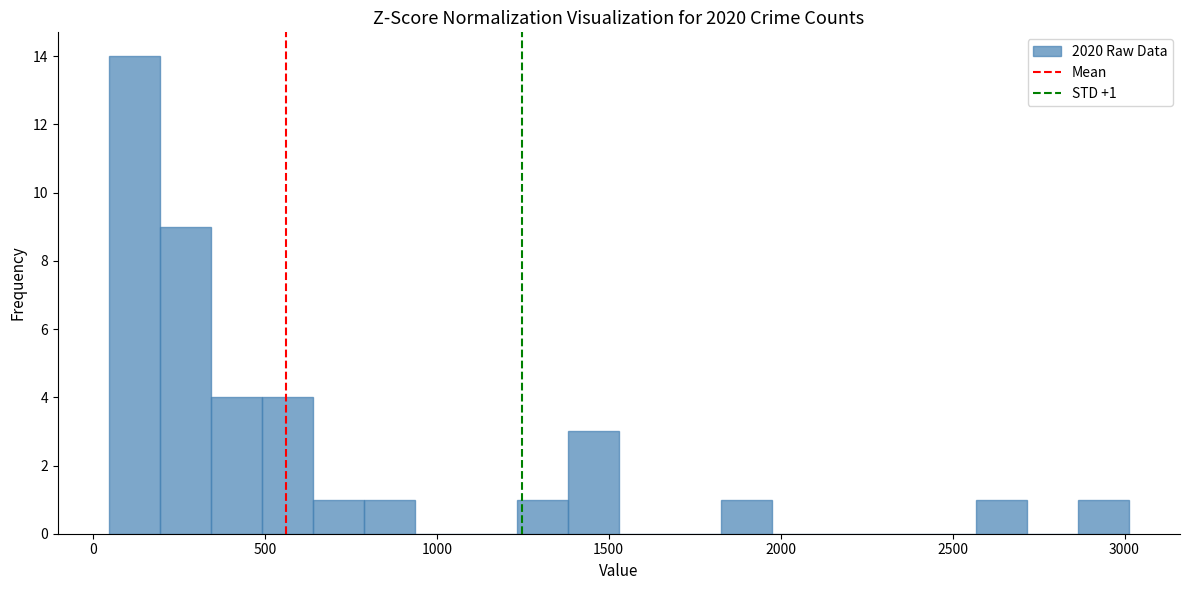

Around what value on the x-axis is the tallest bar? Give the approximate position of its centre, as read against the axis.

100